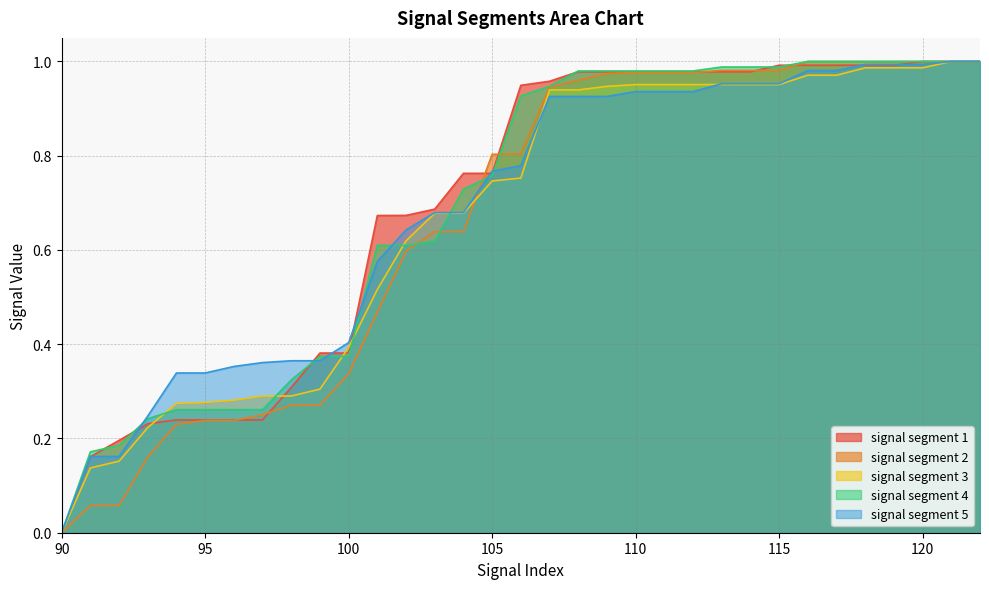

What is the average value of the signal segment 5 series?

0.7